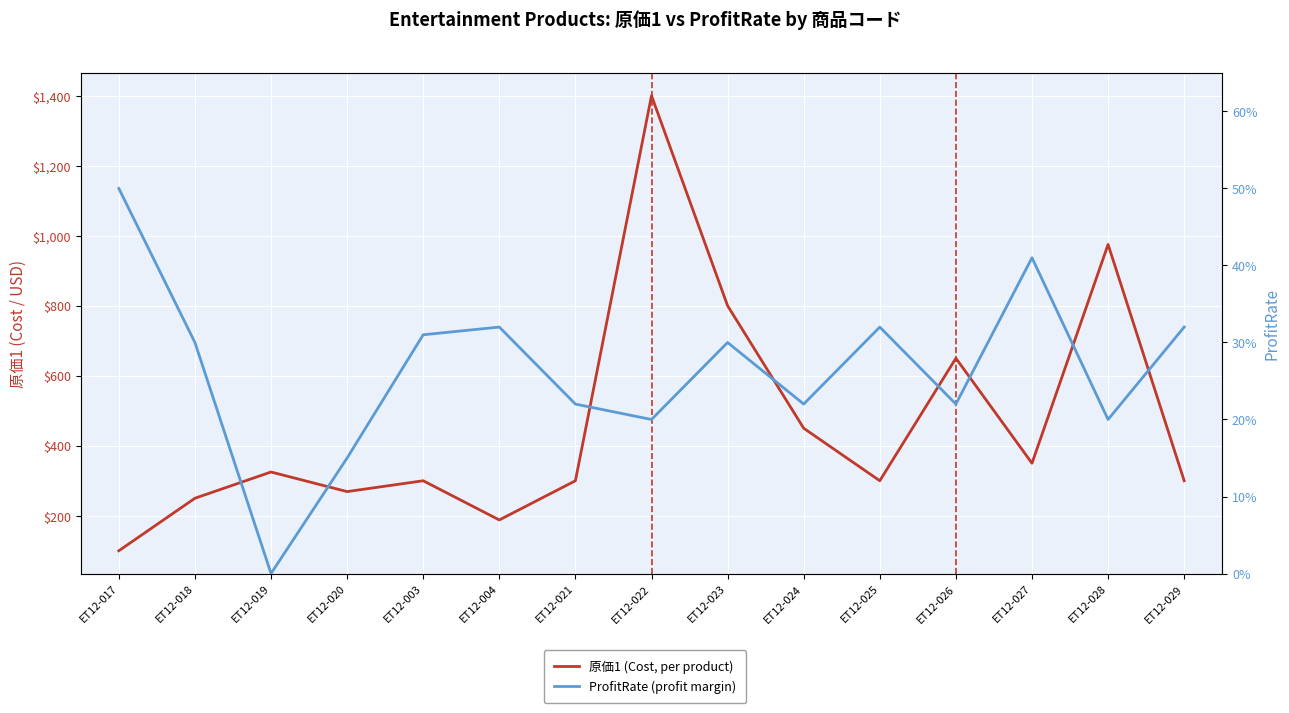

What position from the right is ET12-027?

3